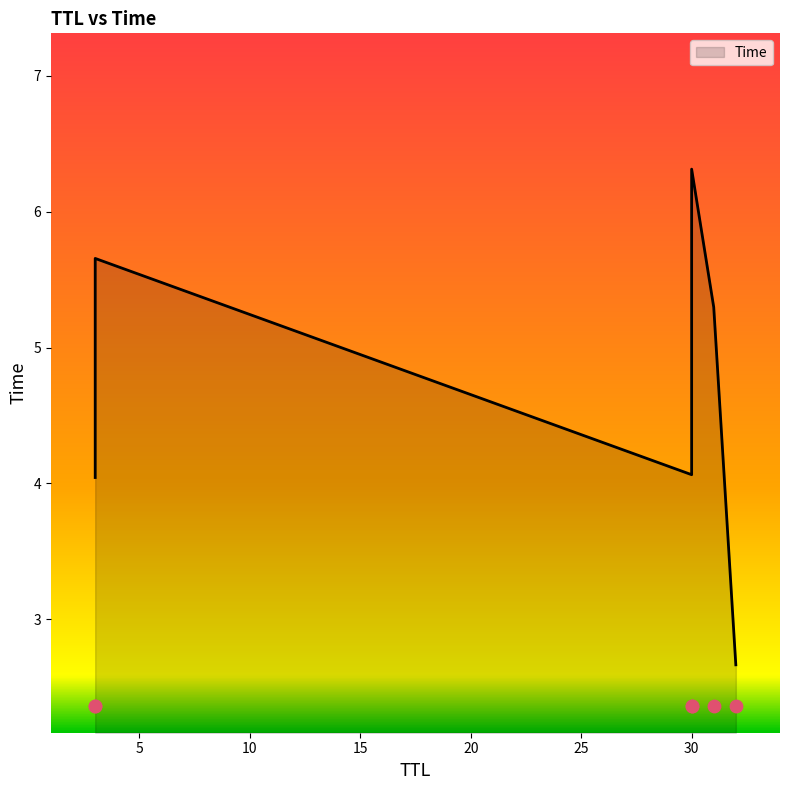

What is the change in value from 31 to 30?

+1.0